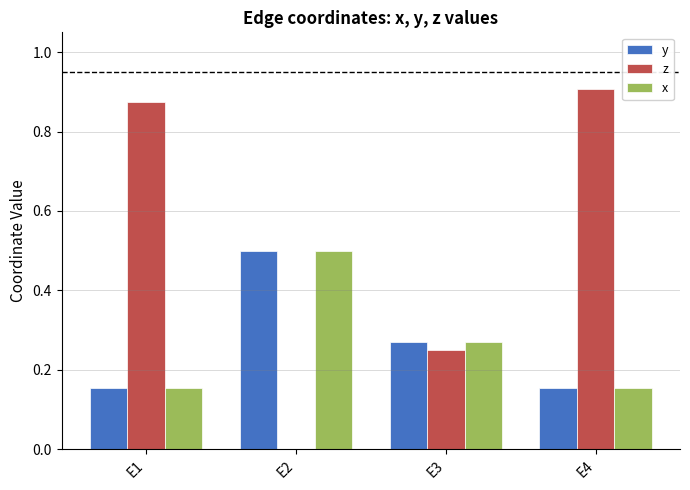

The value of y at E2 is 0.5. True or false?

True